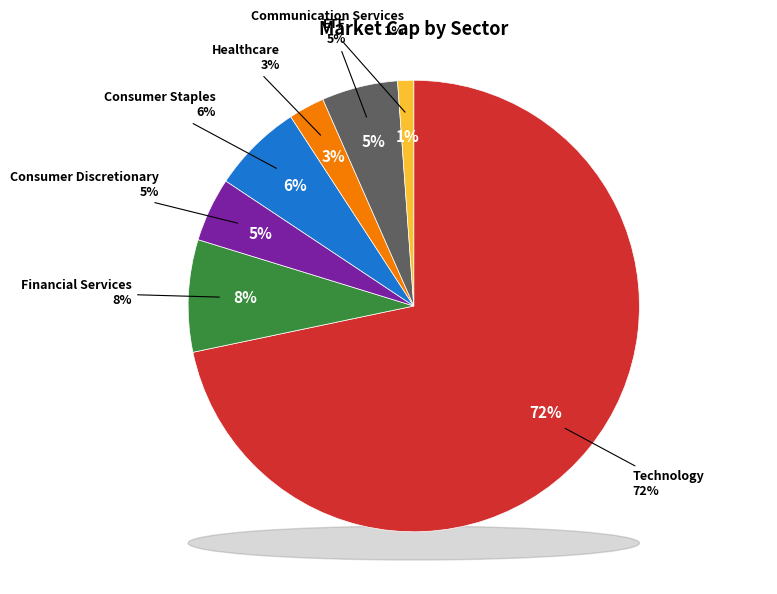

Between ETF and Financial Services, which is larger?

Financial Services